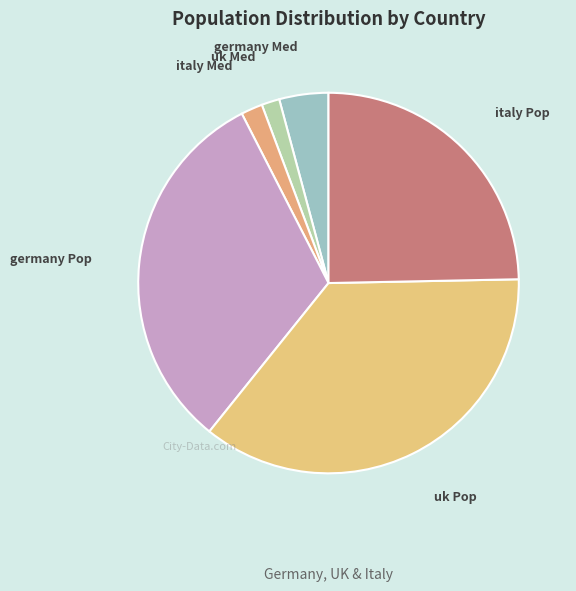

Which has a higher value, germany Med or italy Pop?

italy Pop